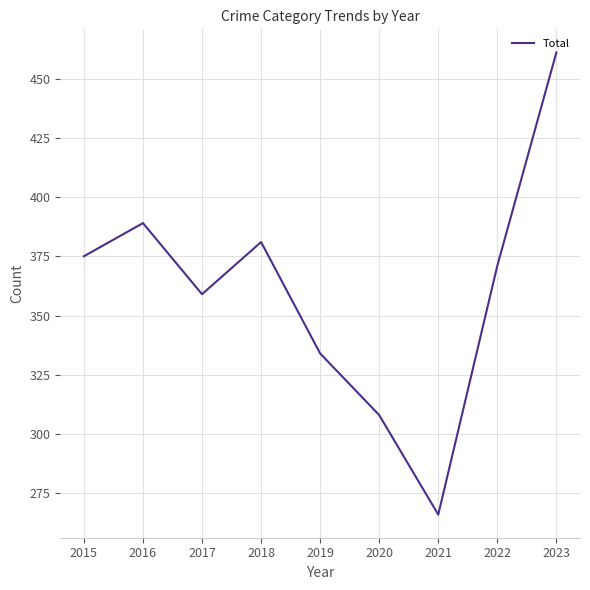

How many lines are shown in the chart?

1